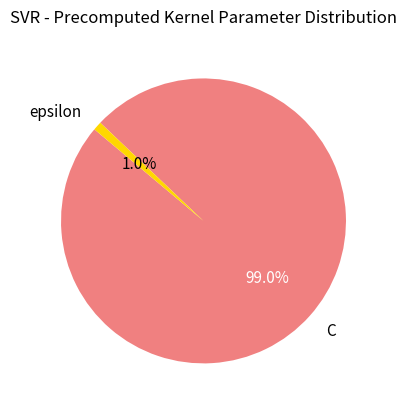

Does epsilon account for over 50% of the chart?

No